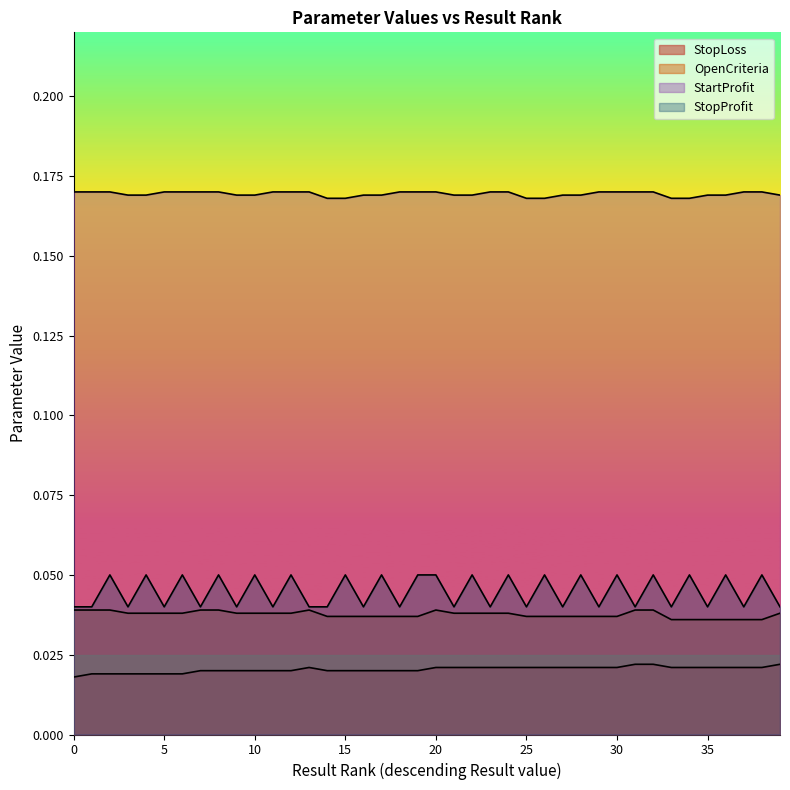

True or false: StartProfit and StopProfit intersect in this chart.

False